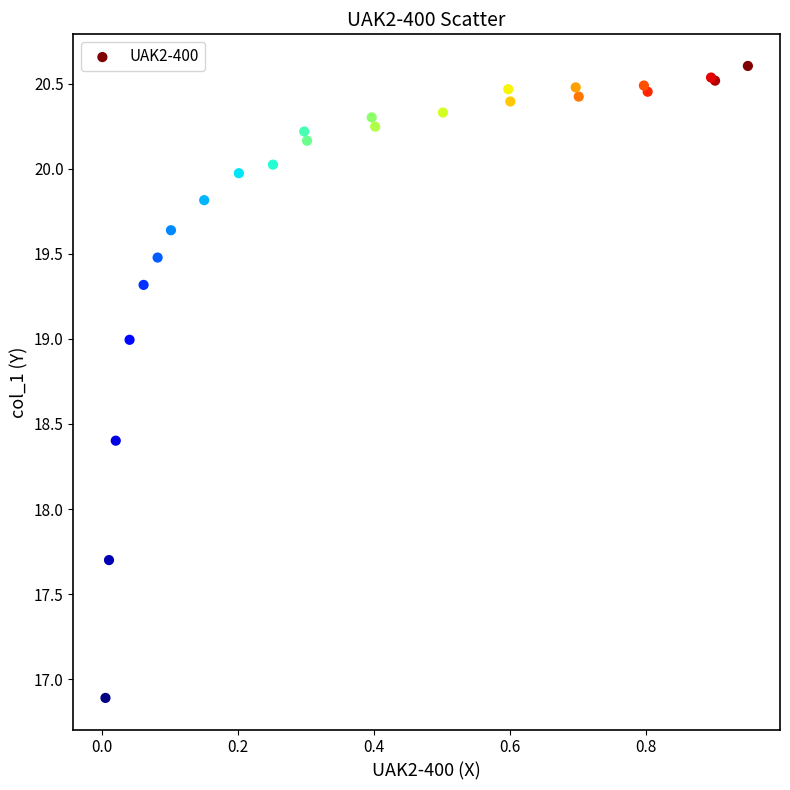

What Y value in the scatter plot is closest to 18?

17.7